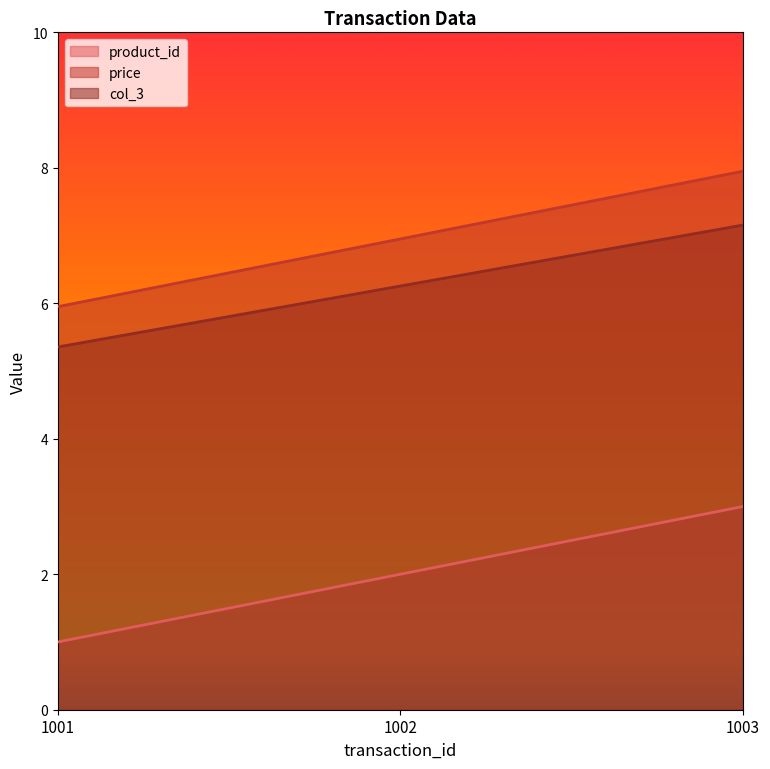

Which category has the lowest value in the col_3 series?

1001